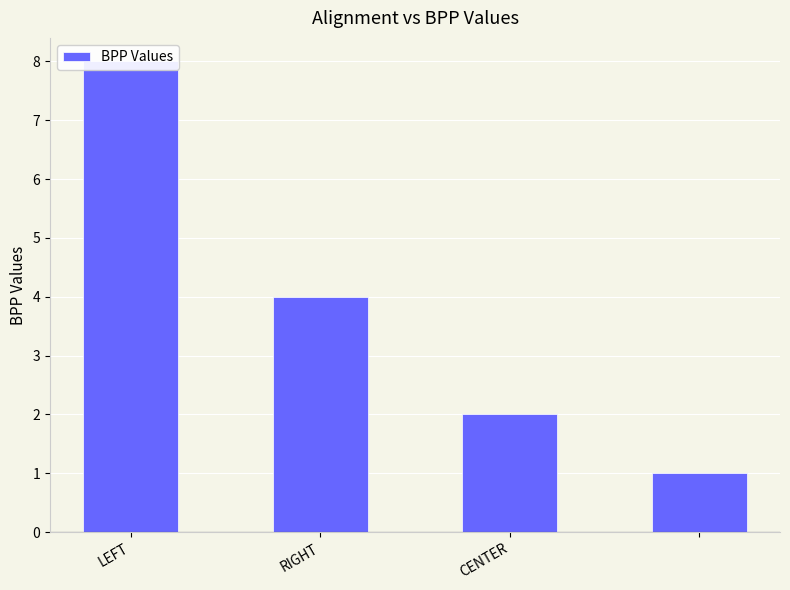

What is the ratio of the value at RIGHT to the value at CENTER?

2.0